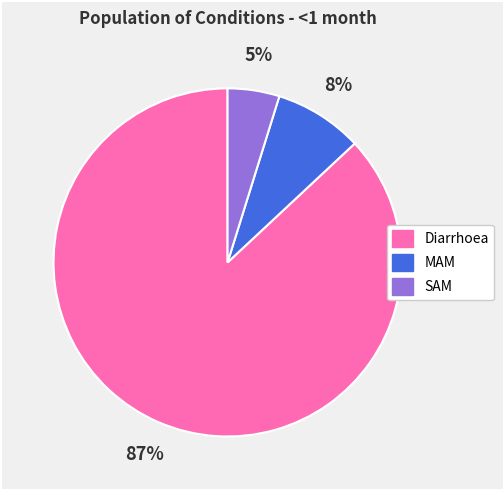

To the nearest percent, what is the combined percentage of SAM and MAM?

13%